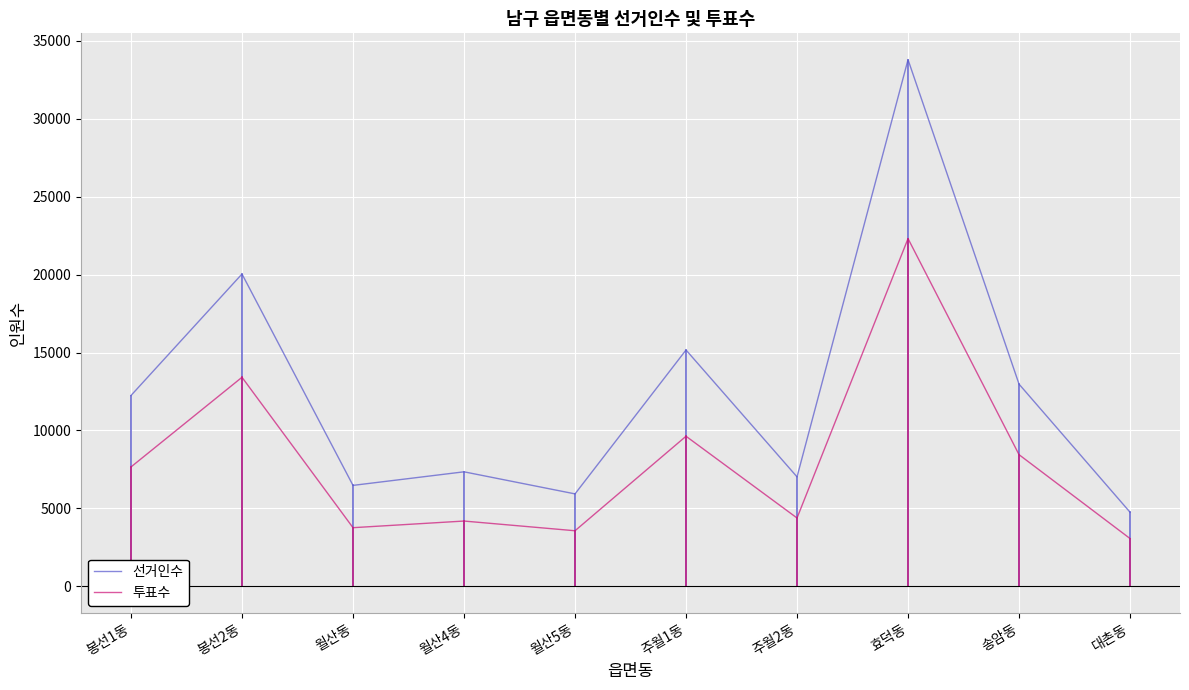

What is the total value across all series at 월산5동?

9492